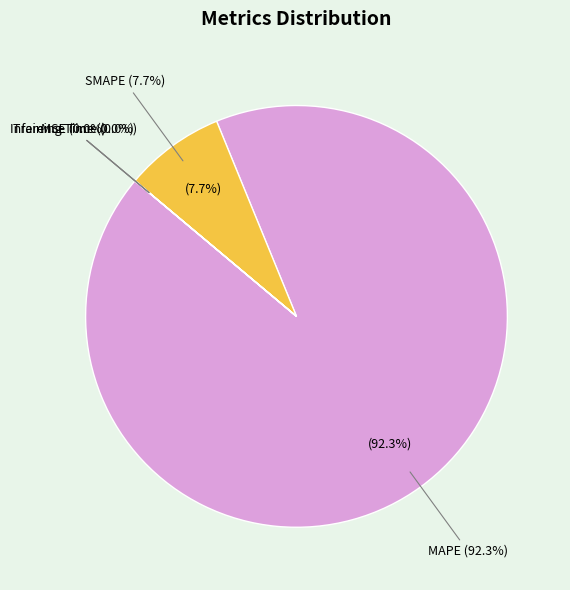

The MSE slice represents 9% of the pie. True or false?

False